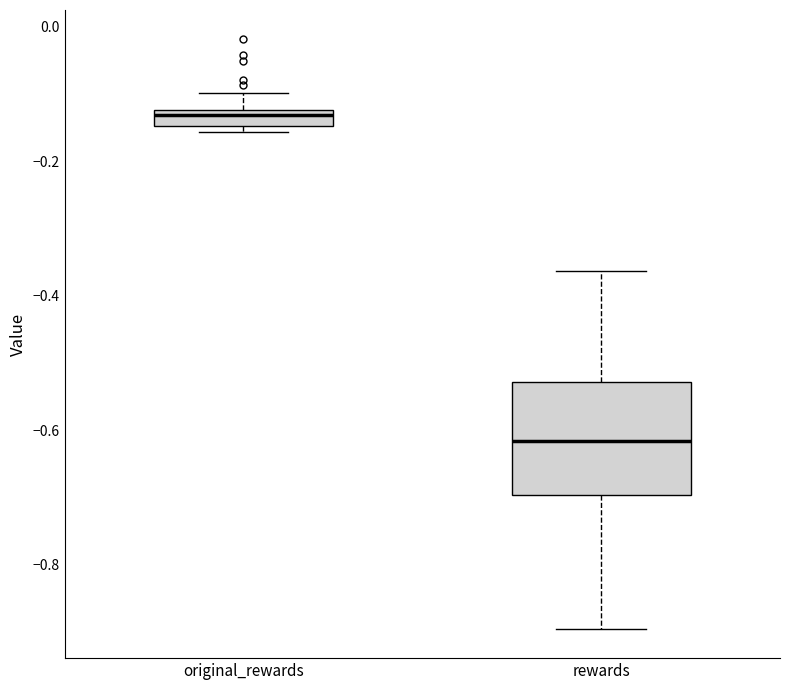

Comparing the boxes themselves (not the whiskers), which one is the tallest?

rewards